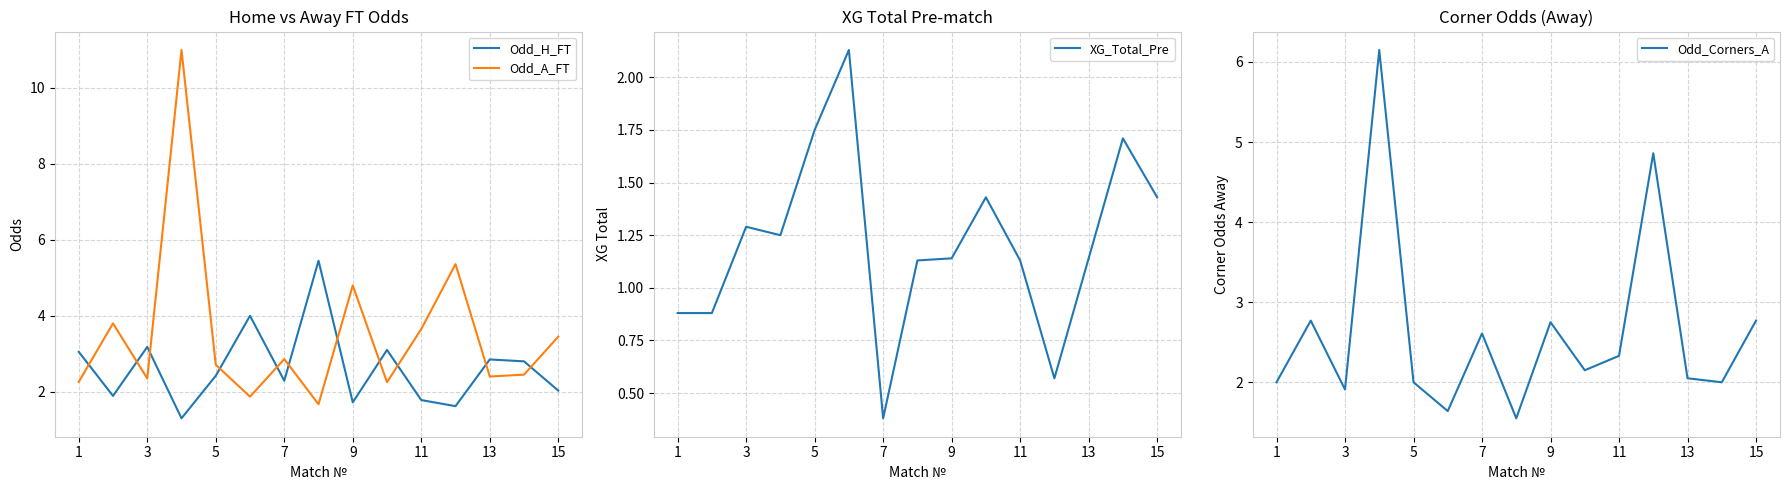

Reading left to right, extract all data points from this chart.

Odd_H_FT: 3.0	1.9	3.2	1.3	2.4	4.0	2.3	5.5	1.7	3.1	1.8	1.6	2.9	2.8	2.0
Odd_A_FT: 2.3	3.8	2.4	11.0	2.7	1.9	2.9	1.7	4.8	2.2	3.6	5.4	2.4	2.5	3.5
XG_Total_Pre: 0.9	0.9	1.3	1.2	1.8	2.1	0.4	1.1	1.1	1.4	1.1	0.6	1.1	1.7	1.4
Odd_Corners_A: 2.0	2.8	1.9	6.2	2.0	1.6	2.6	1.6	2.8	2.1	2.3	4.9	2.0	2.0	2.8